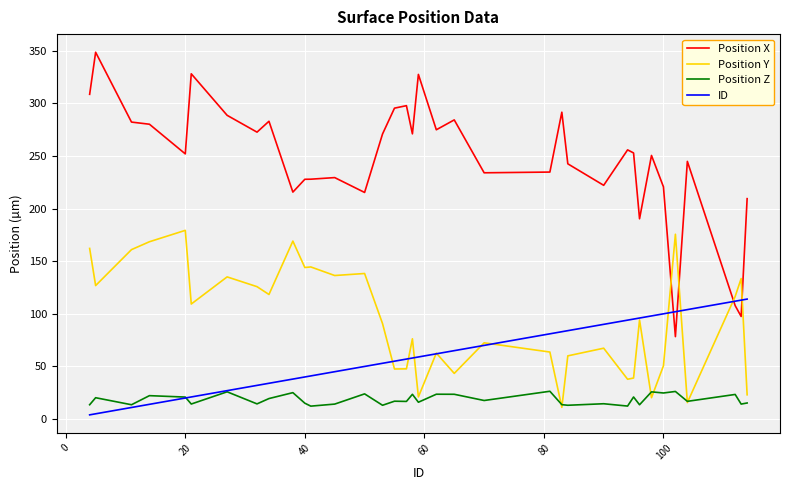

Which series has the largest total across all categories?

Position X